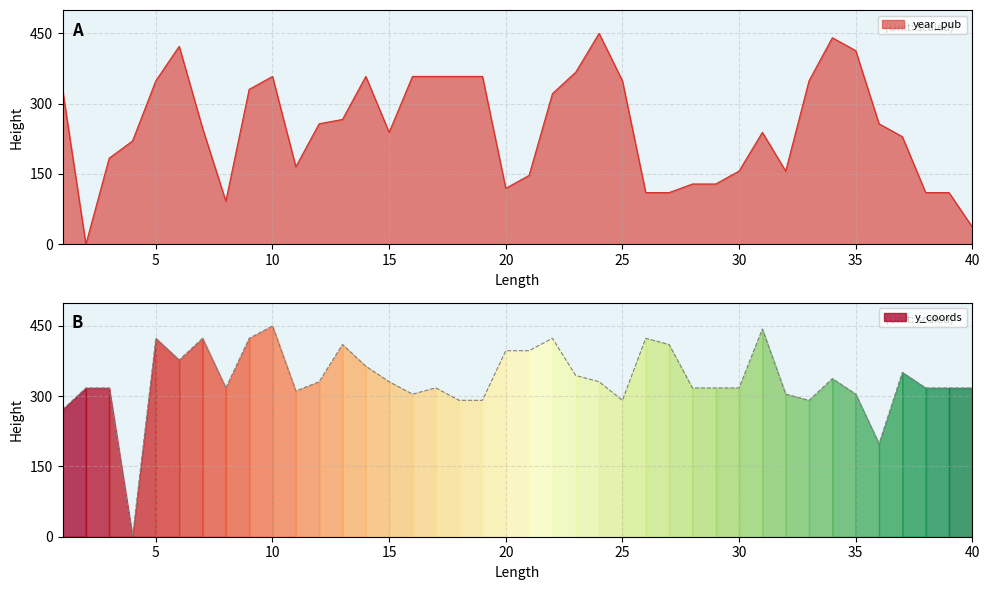

List the series in order of their overall mean, highest first.

y_coords, year_pub